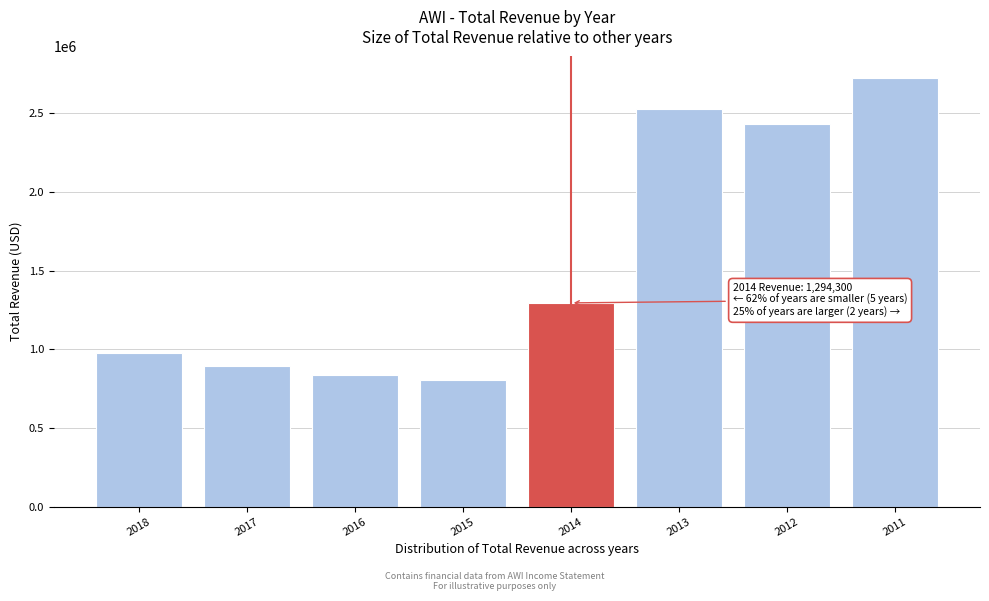

Reading left to right, what are all the values shown in this chart?

2018=975300	2017=893600	2016=837300	2015=805100	2014=1294300	2013=2527400	2012=2428700	2011=2723100